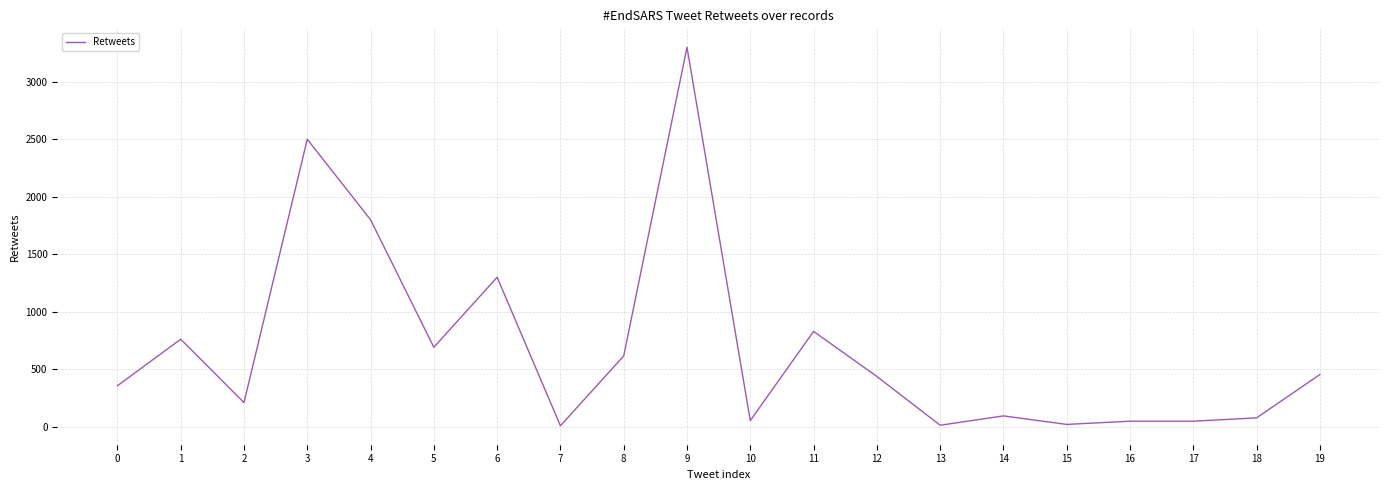

Is it true that the value at 18 is 77?

True